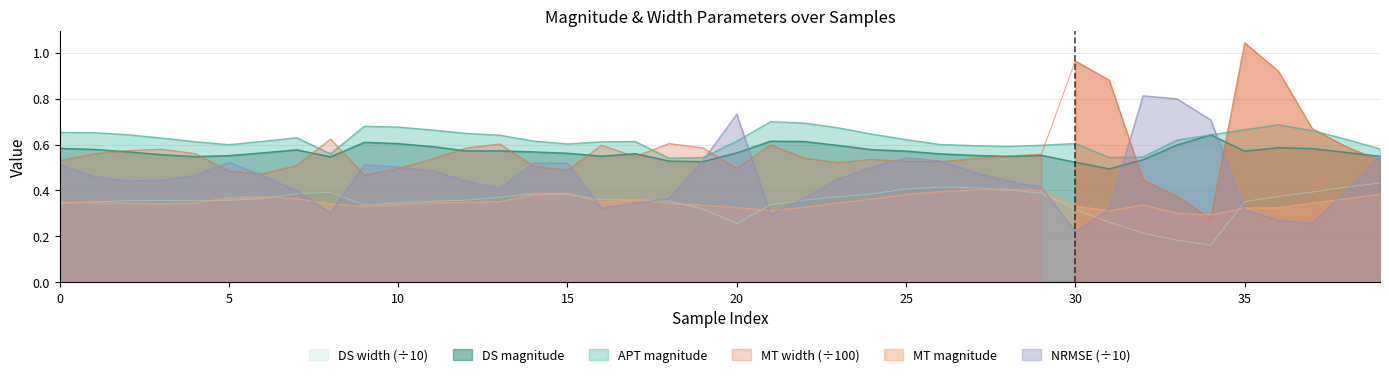

True or false: MT width has more than 1 points higher than both neighbors.

True